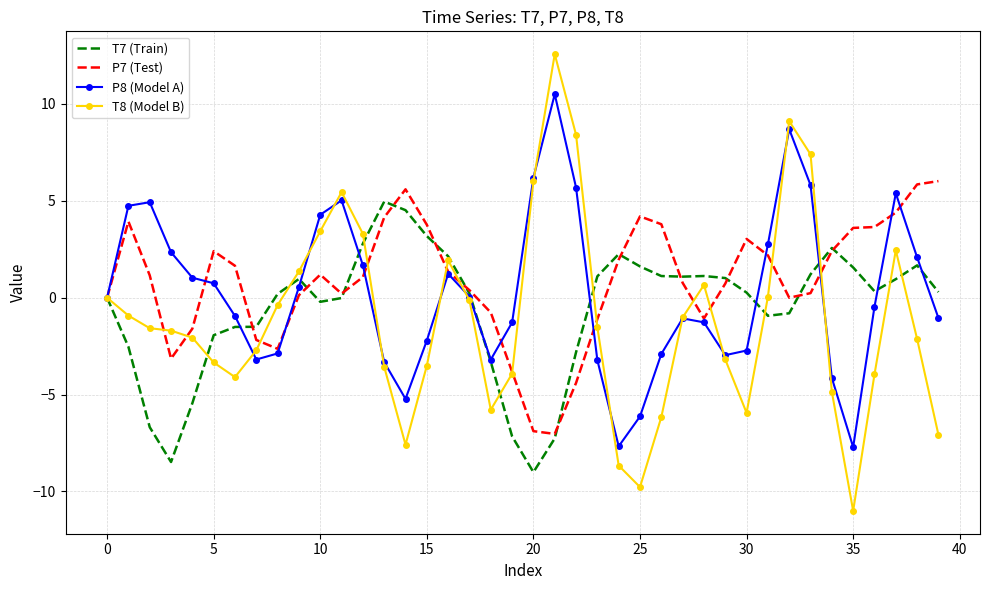

List the series in order of their peak value, lowest first.

T7 (Train), P7 (Test), P8 (Model A), T8 (Model B)